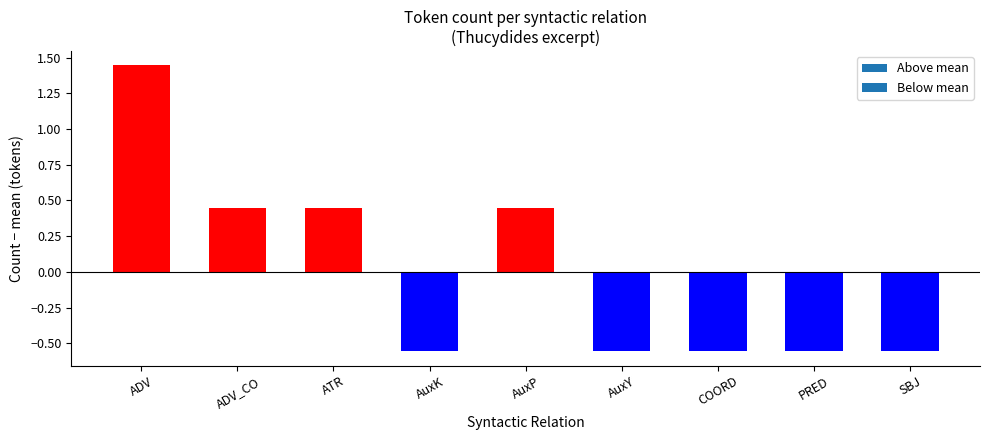

At which label does the data first exceed 0?

ADV